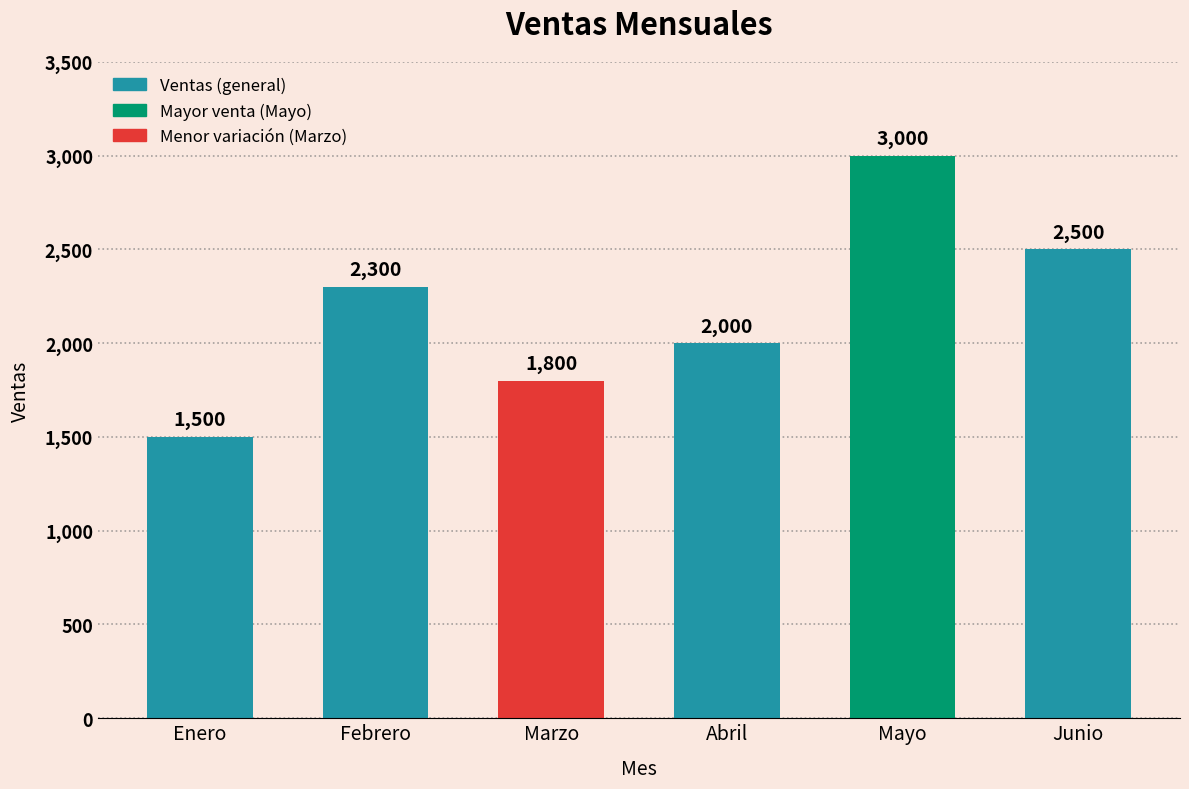

List the labels in order of value, largest first.

Mayo, Junio, Febrero, Abril, Marzo, Enero